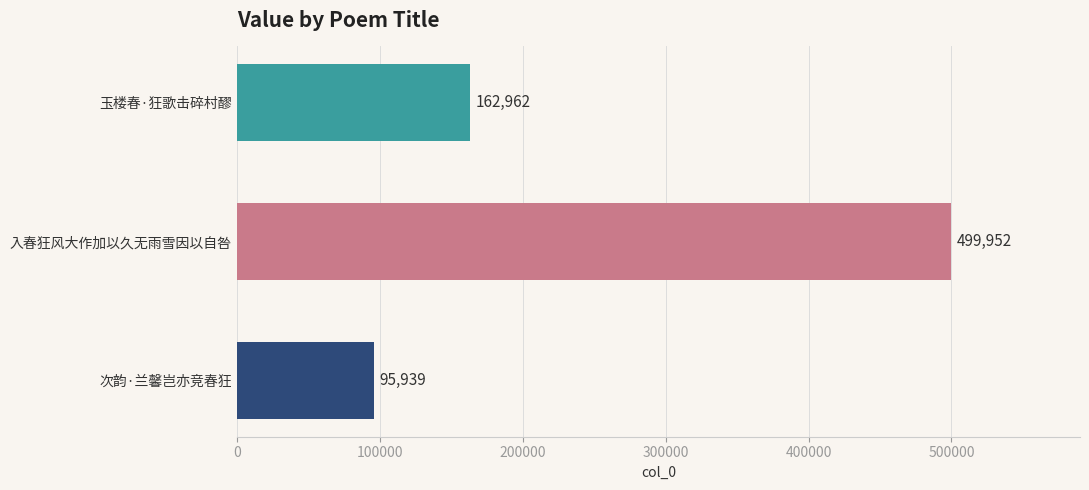

Is it true that the value at 入春狂风大作加以久无雨雪因以自咎 is 499952?

True